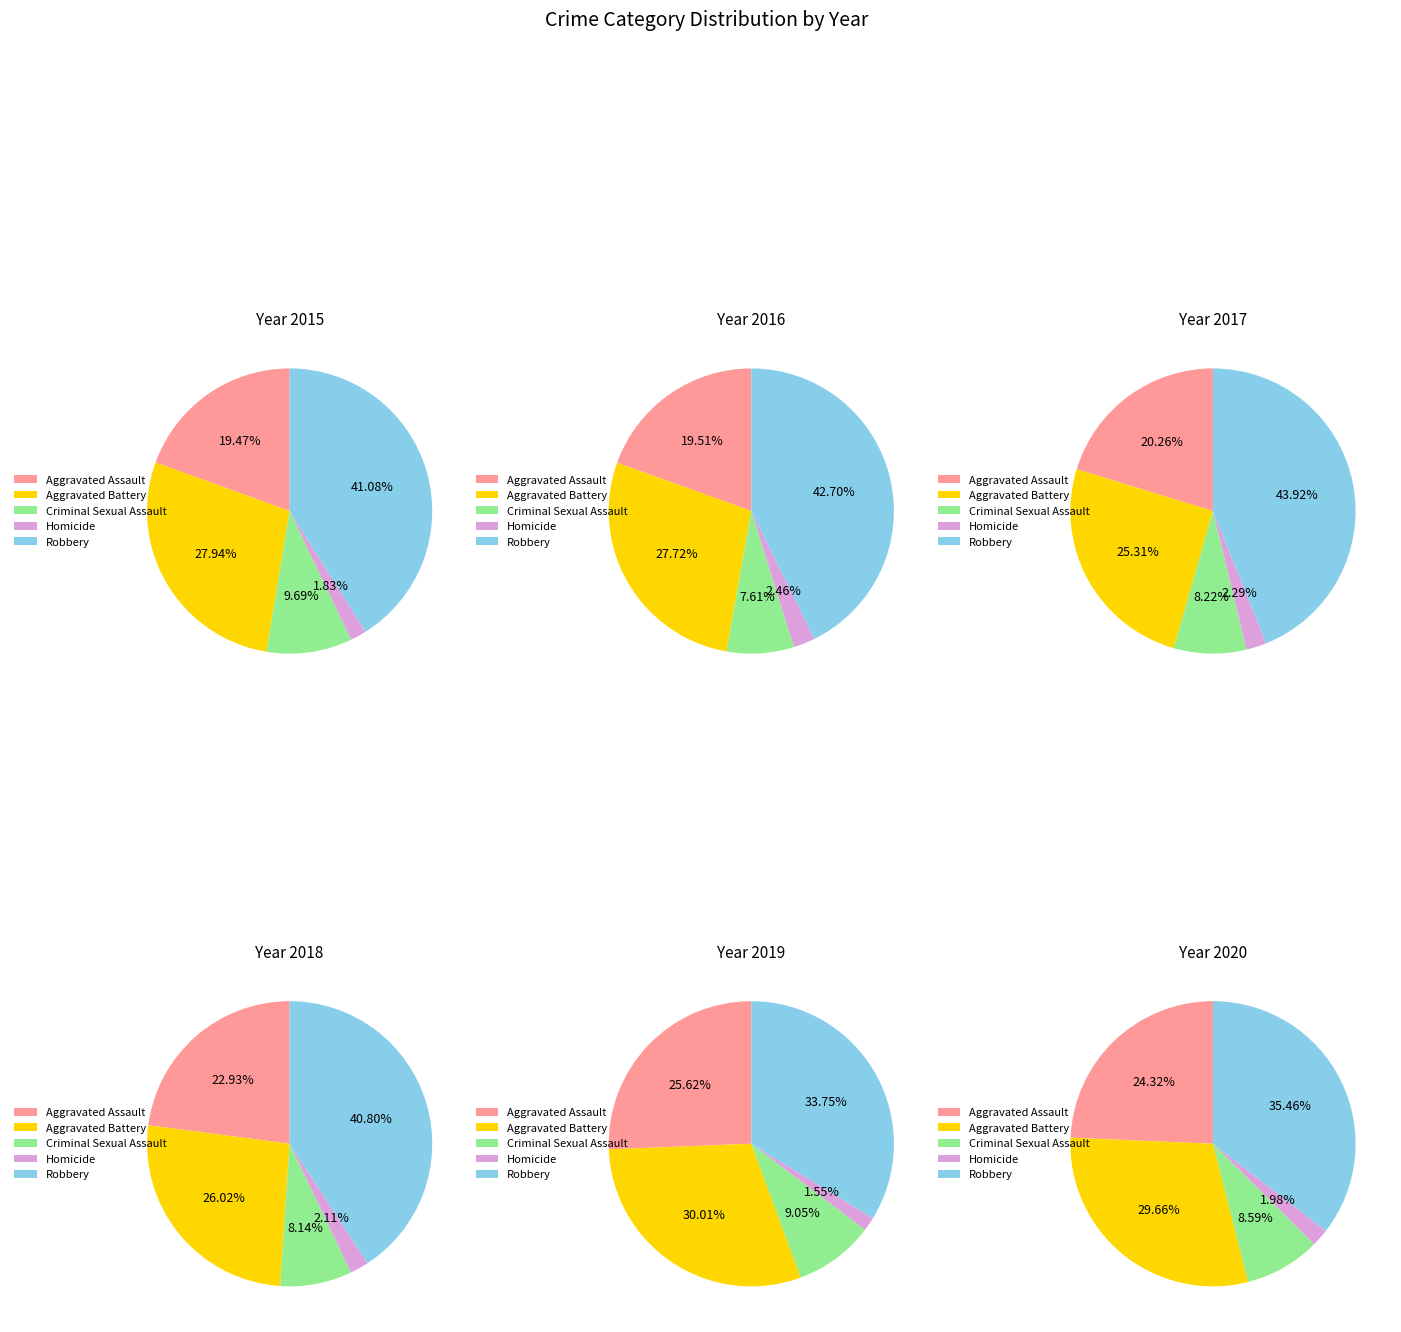

Is Robbery the majority of the pie?

No